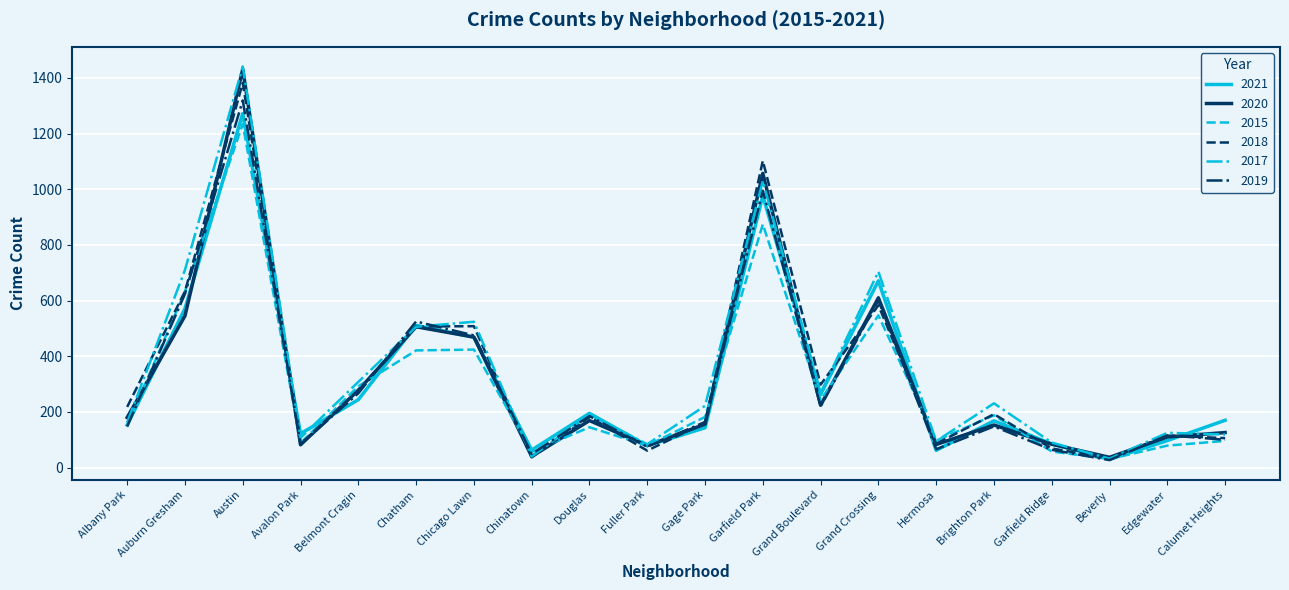

How many values in the 2015 series are below 182?

10